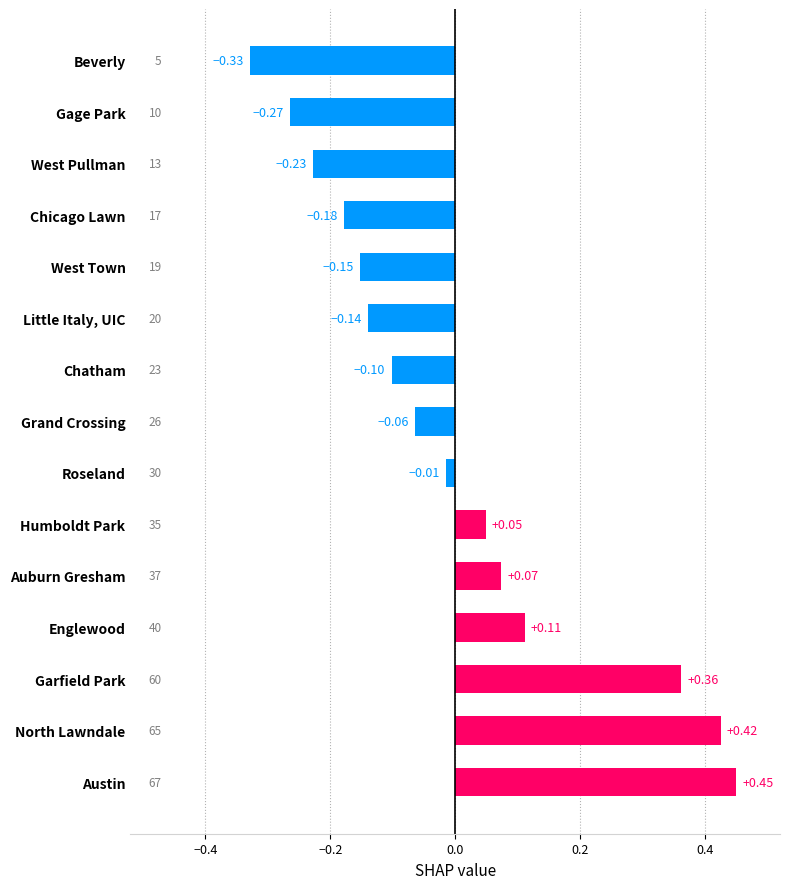

Are the bars grouped side by side (vs. stacked)?

No